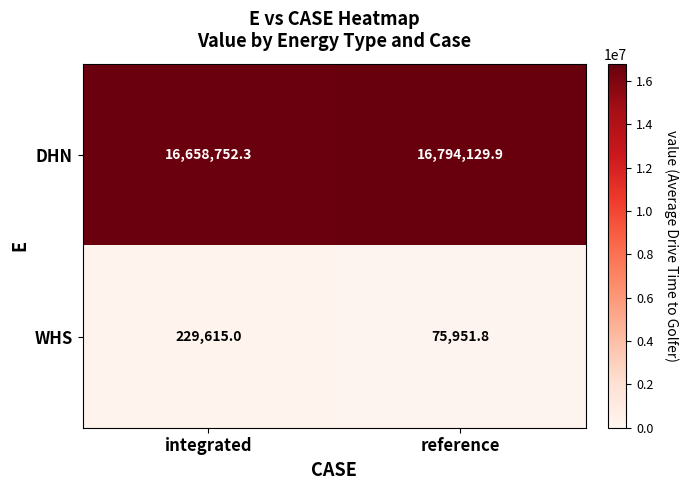

Which label corresponds to the largest value in the chart?

reference